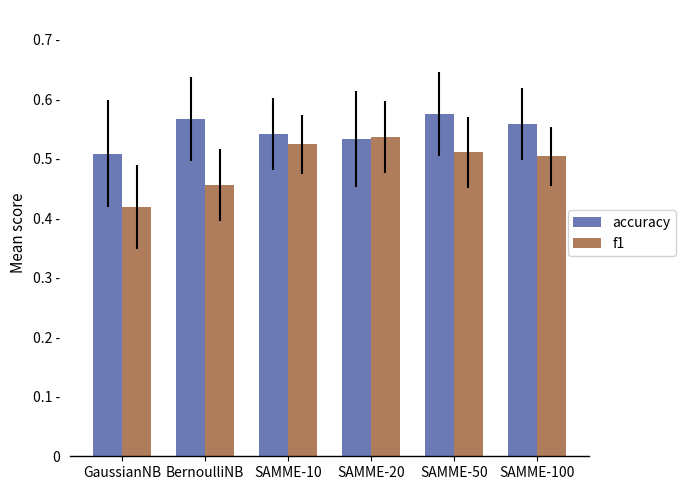

What position from the right is GaussianNB?

6